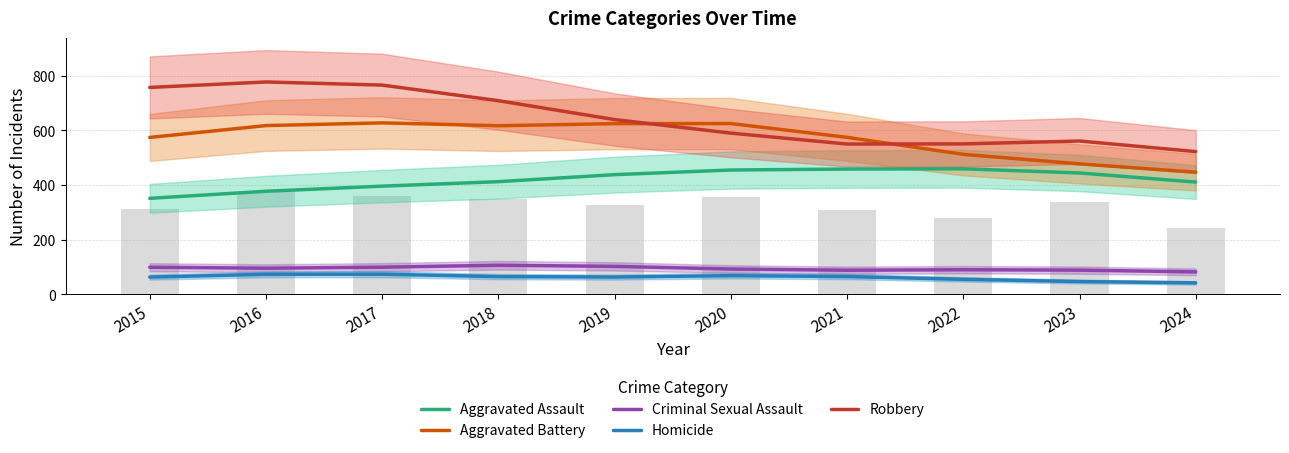

Between 2019 and 2016, which is larger?

2019